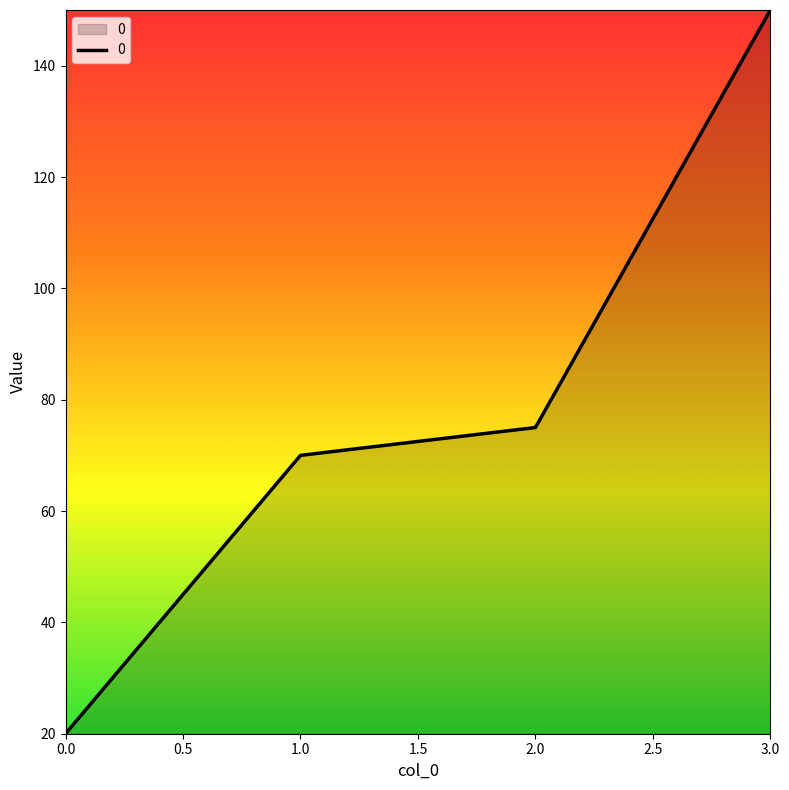

Does the chart have visible grid lines?

No